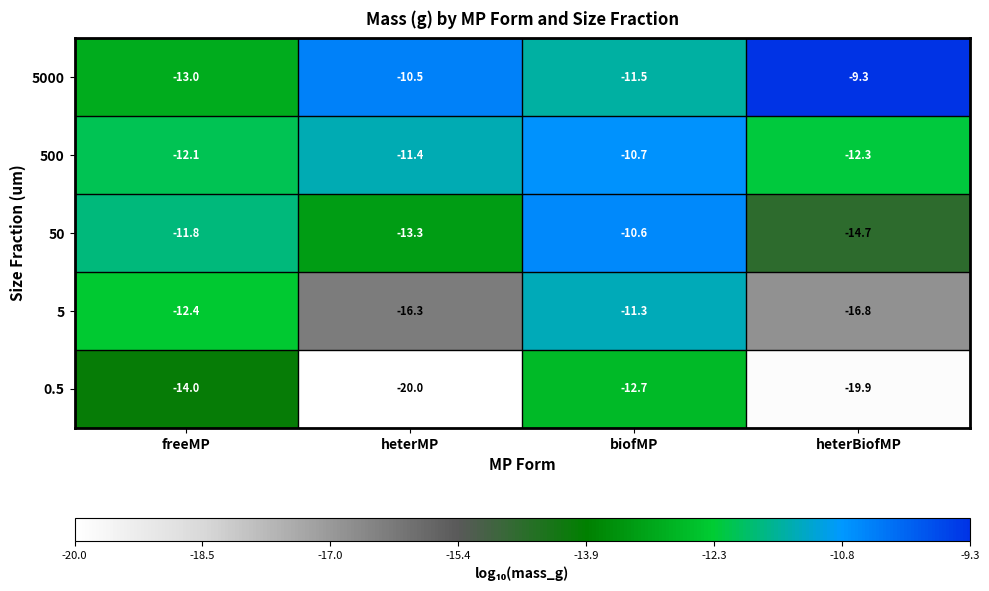

What is the difference between the maximum and second lowest values in the 5000 series?

2.2